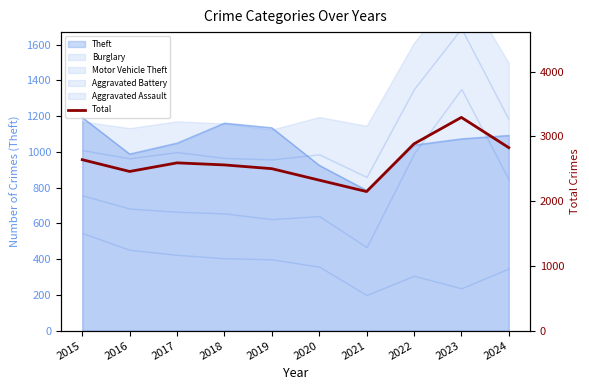

True or false: the data has more than 1 interior local peaks.

True